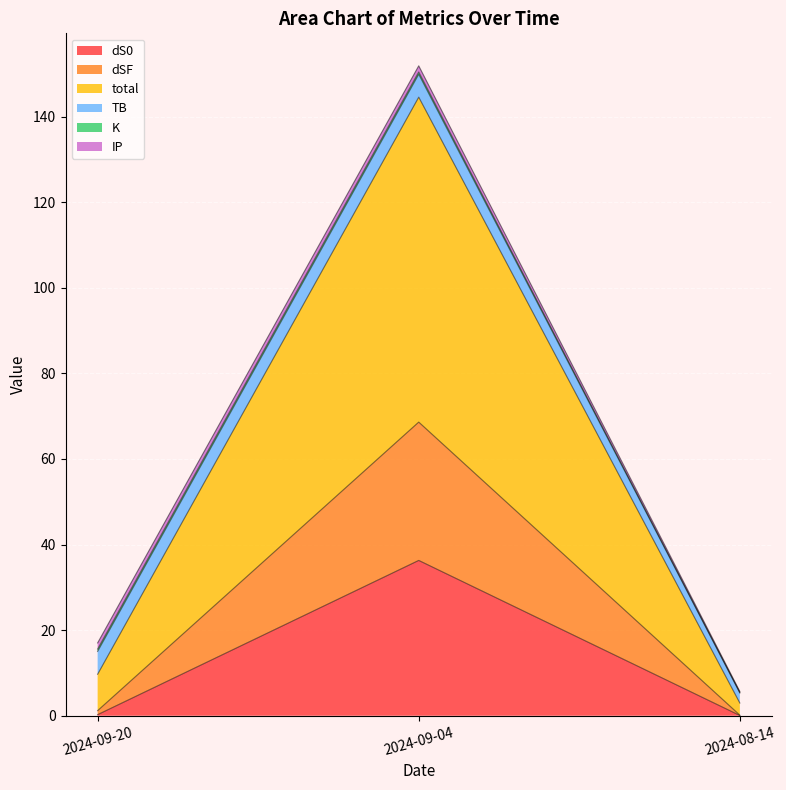

Which category has the highest value in the dS0 series?

2024-09-04